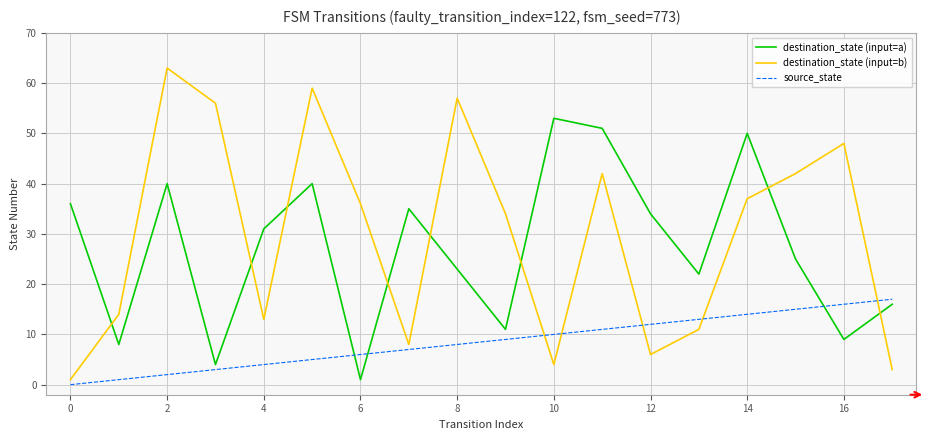

What are all the series names shown in the legend?

destination_state (input=a), destination_state (input=b), source_state